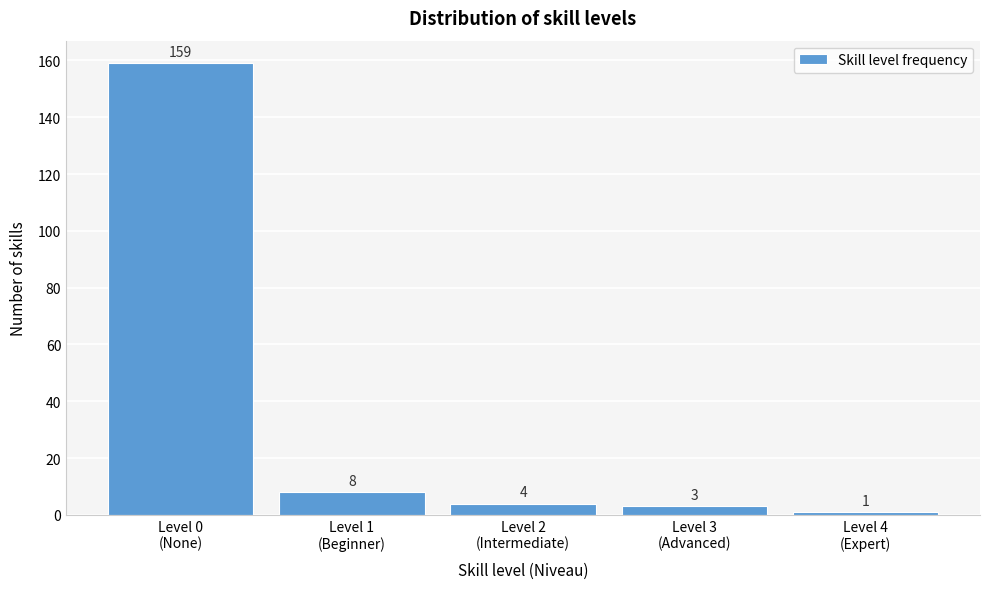

Reading left to right, extract all data points from this chart.

159	8	4	3	1